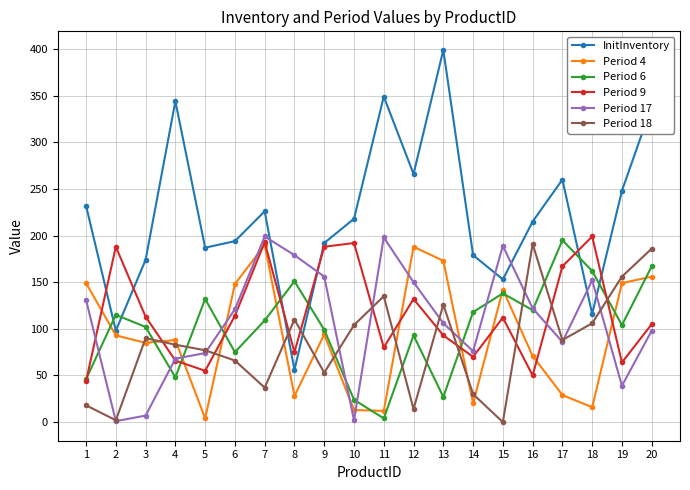

Which series changed the most between 2 and 17?

InitInventory